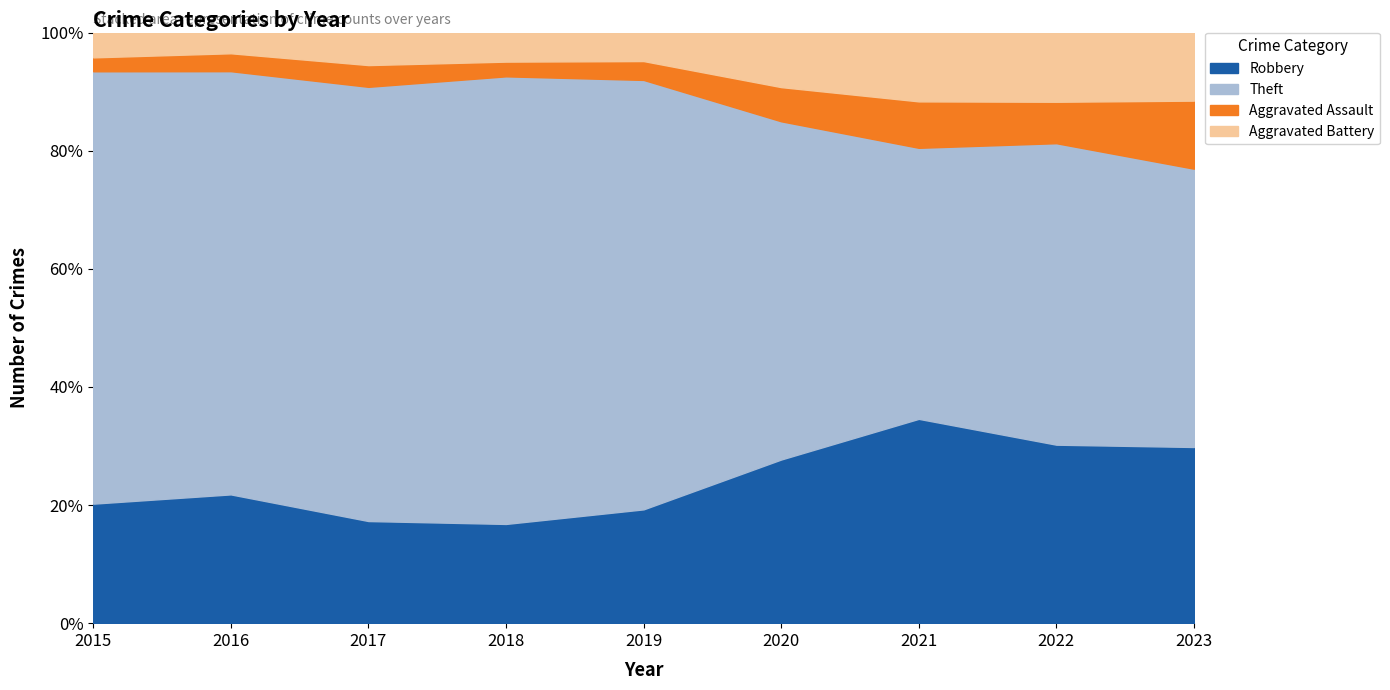

What is the total value across all series at 2020?

100.0